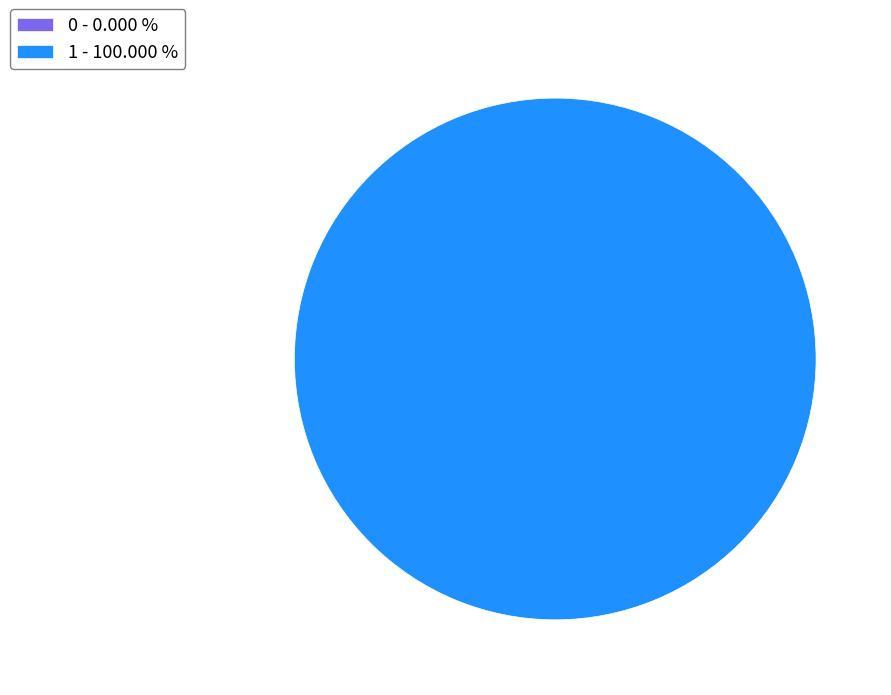

To the nearest percent, what is the difference between the largest and smallest slice percentages?

100%